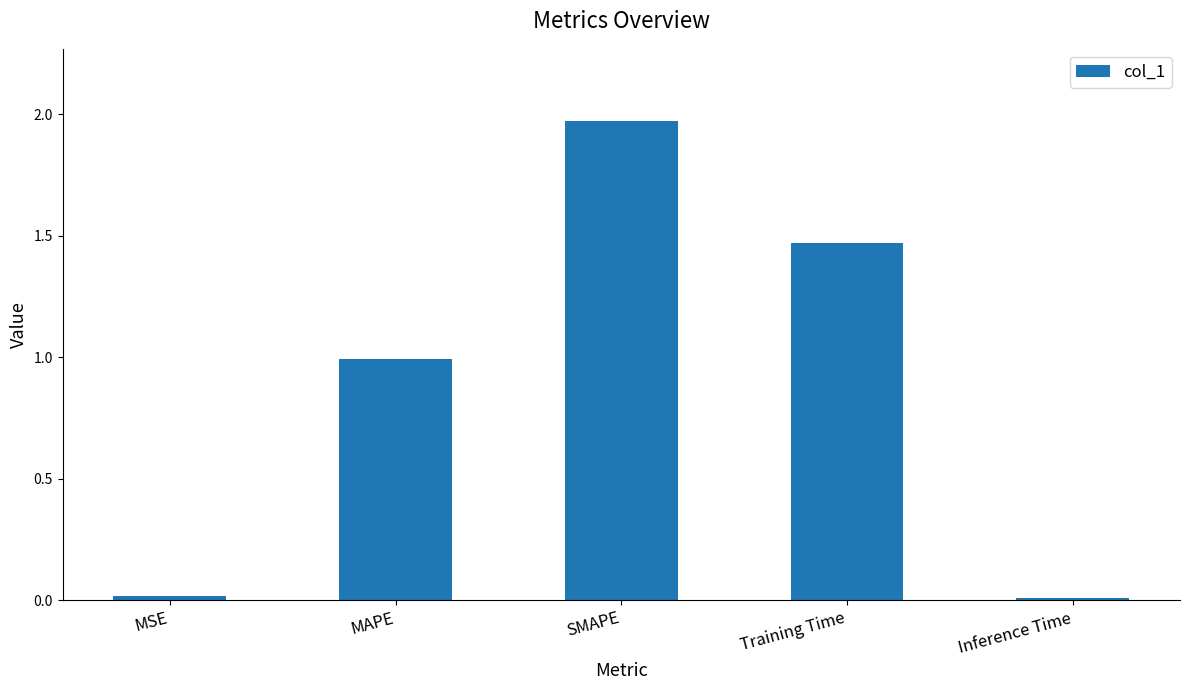

What position from the left is Training Time?

4